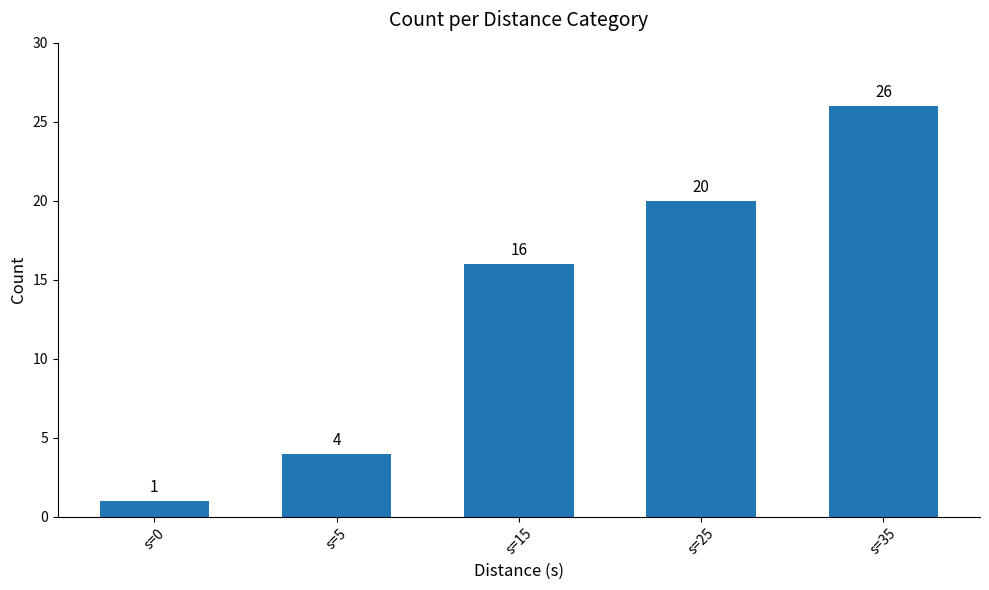

Which label corresponds to the largest value in the chart?

s=35